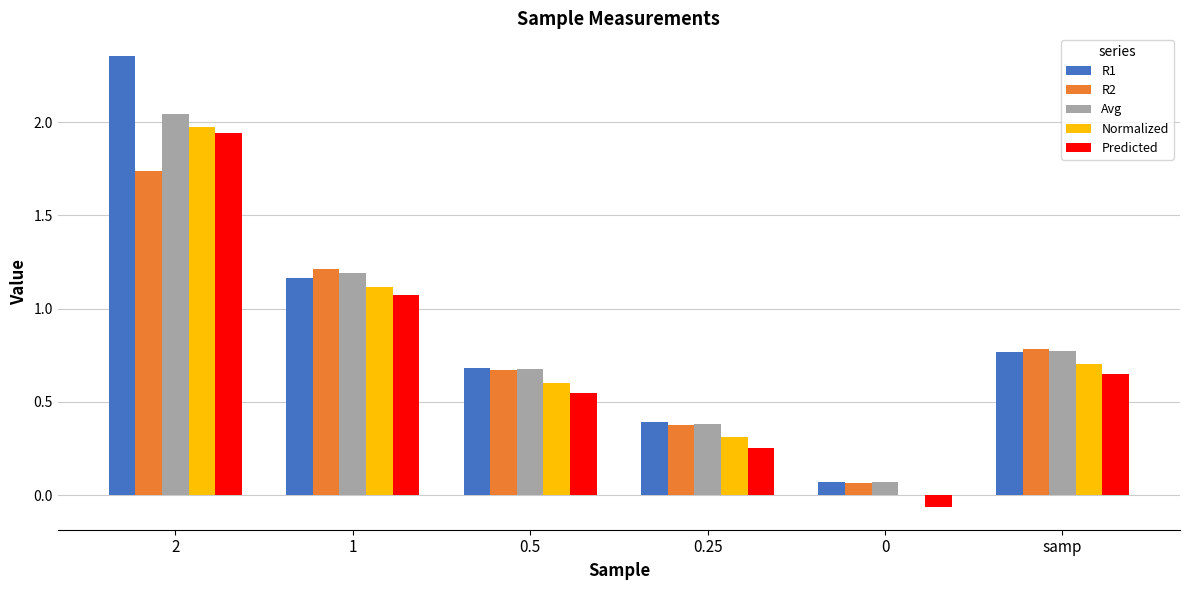

What is the difference between the R2 values at 1 and samp?

0.4